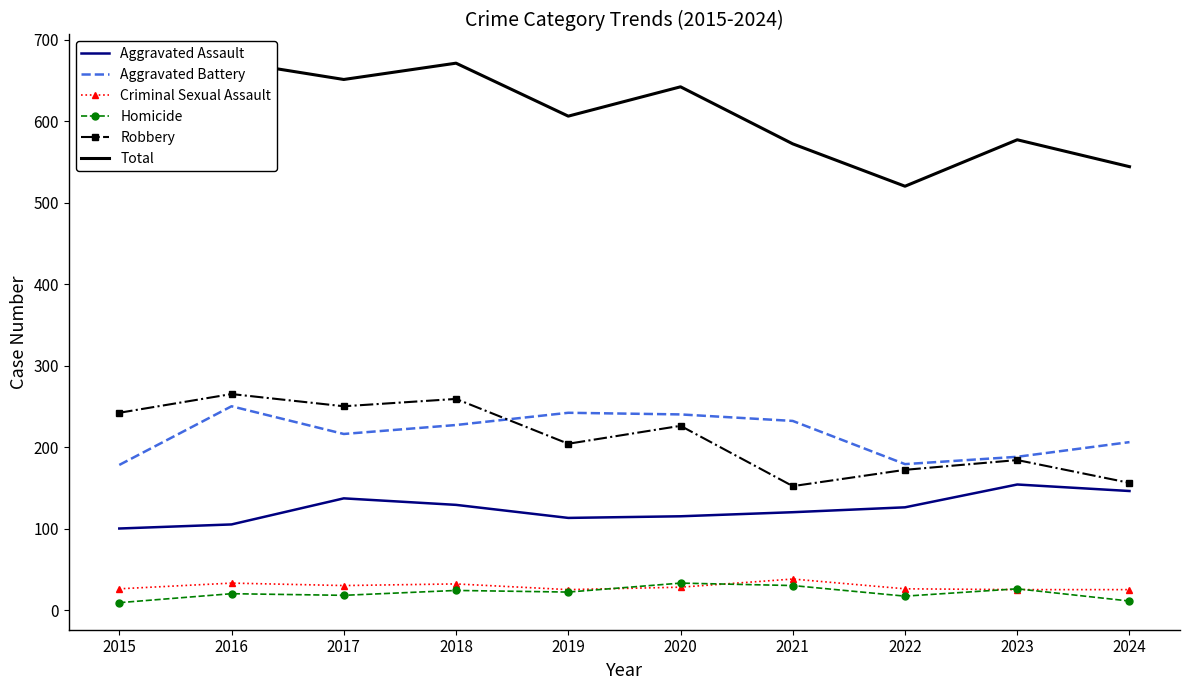

What is the difference between the Robbery values at 2022 and 2023?

12